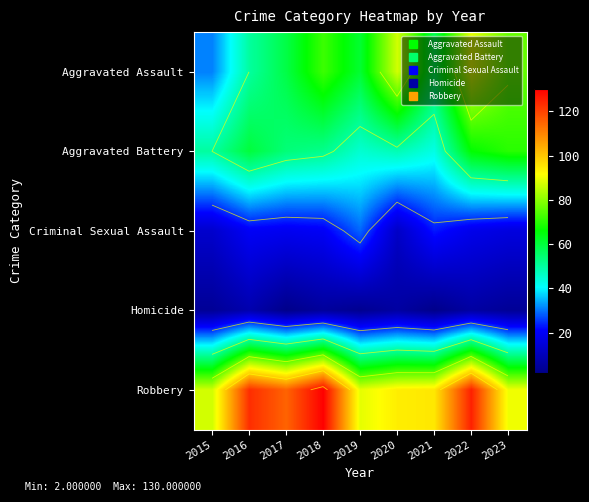

Where does the Aggravated Battery series first go above 52?

2016